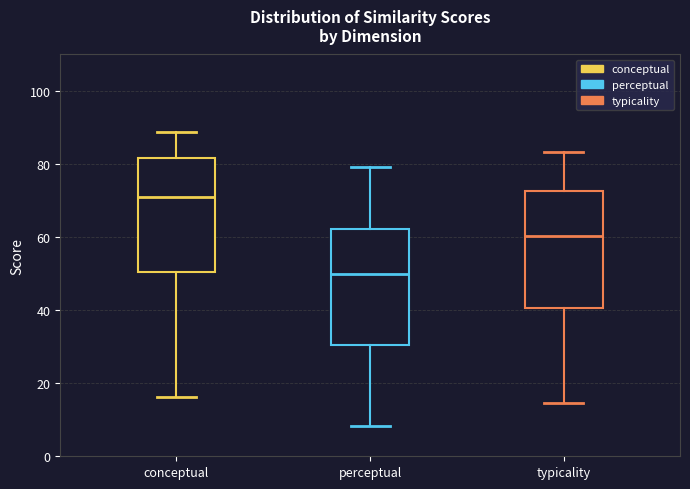

Reading left to right, read every box against the y-axis: the position of its median line, the range the box covers, and the ends of its whiskers. The values are not printed on the chart, so give them approximately, as read against the axis.

conceptual: median 70, box 50 to 82, whiskers 16 to 88
perceptual: median 50, box 30 to 62, whiskers 8 to 80
typicality: median 60, box 40 to 72, whiskers 14 to 84